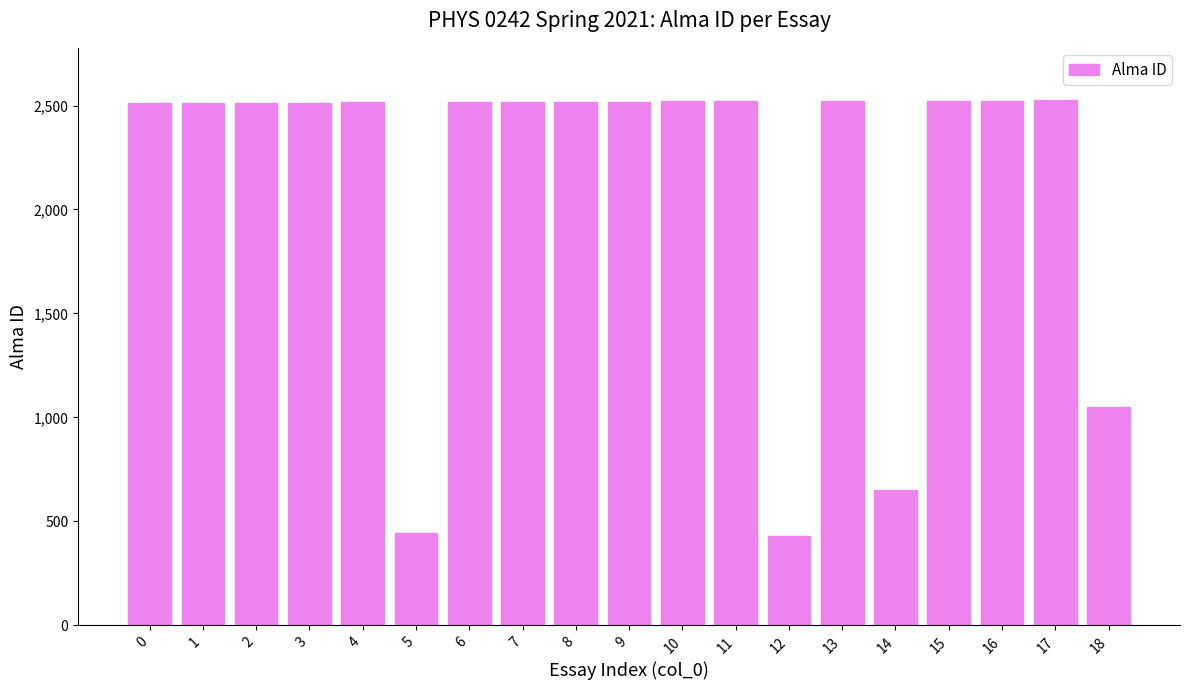

What is the greatest value displayed?

2525